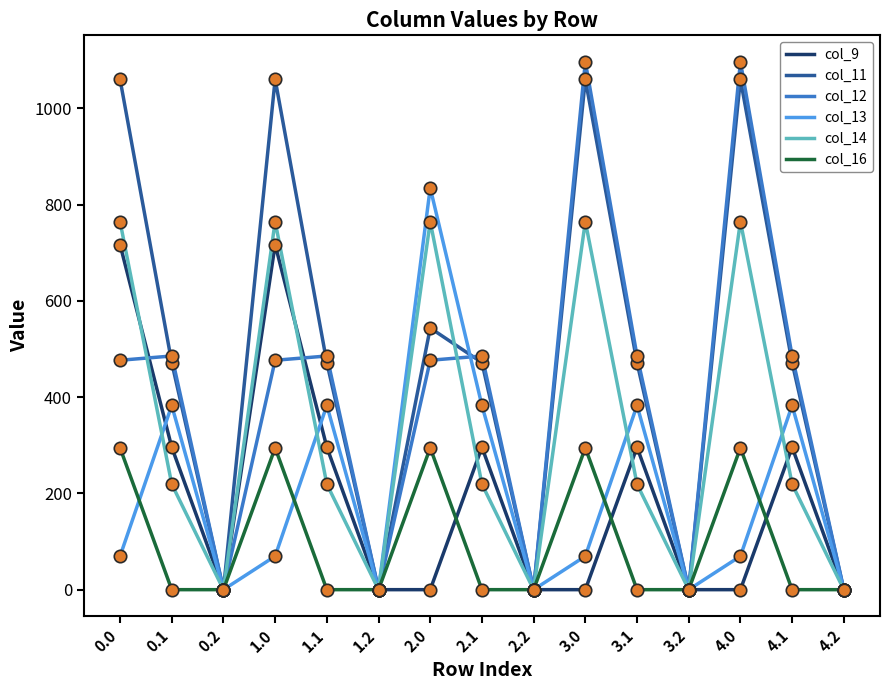

What are all the series names shown in the legend?

col_9, col_11, col_12, col_13, col_14, col_16